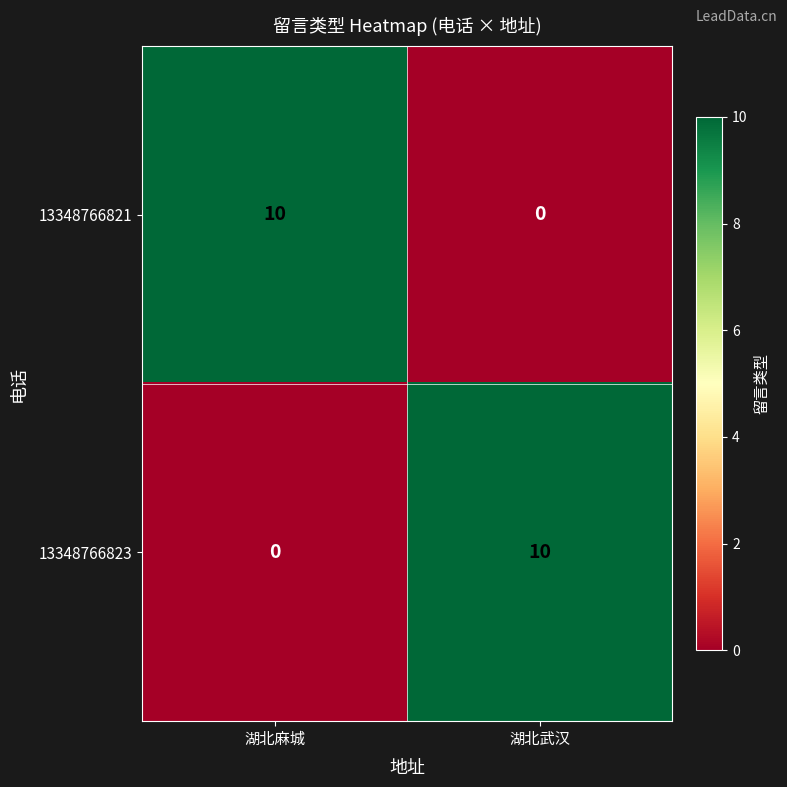

What is the spread (max minus min) of values at 湖北麻城?

10